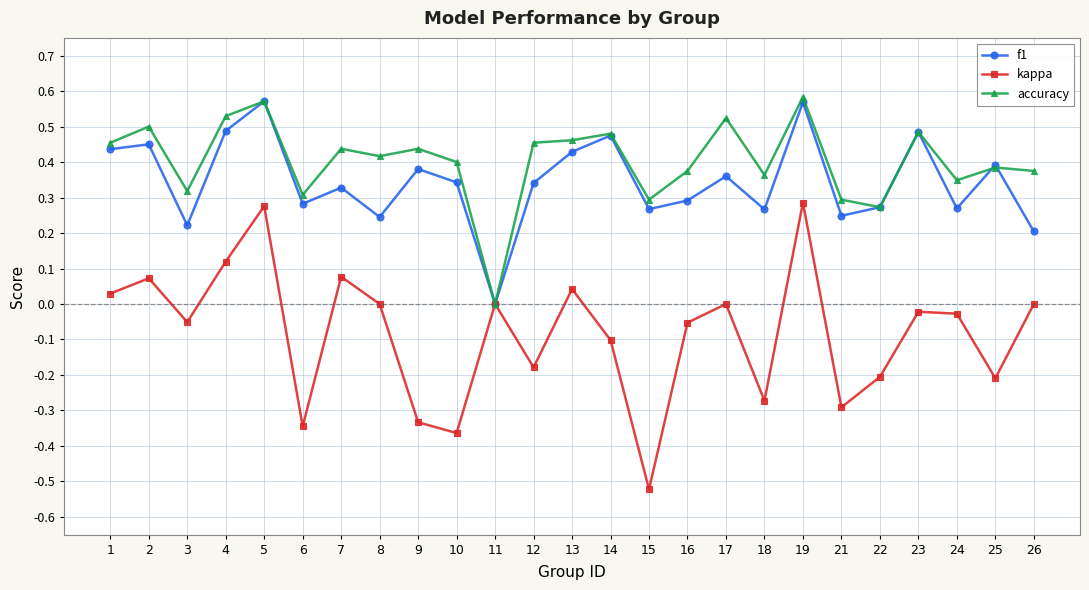

The value of f1 at 22 is 0.5. True or false?

False